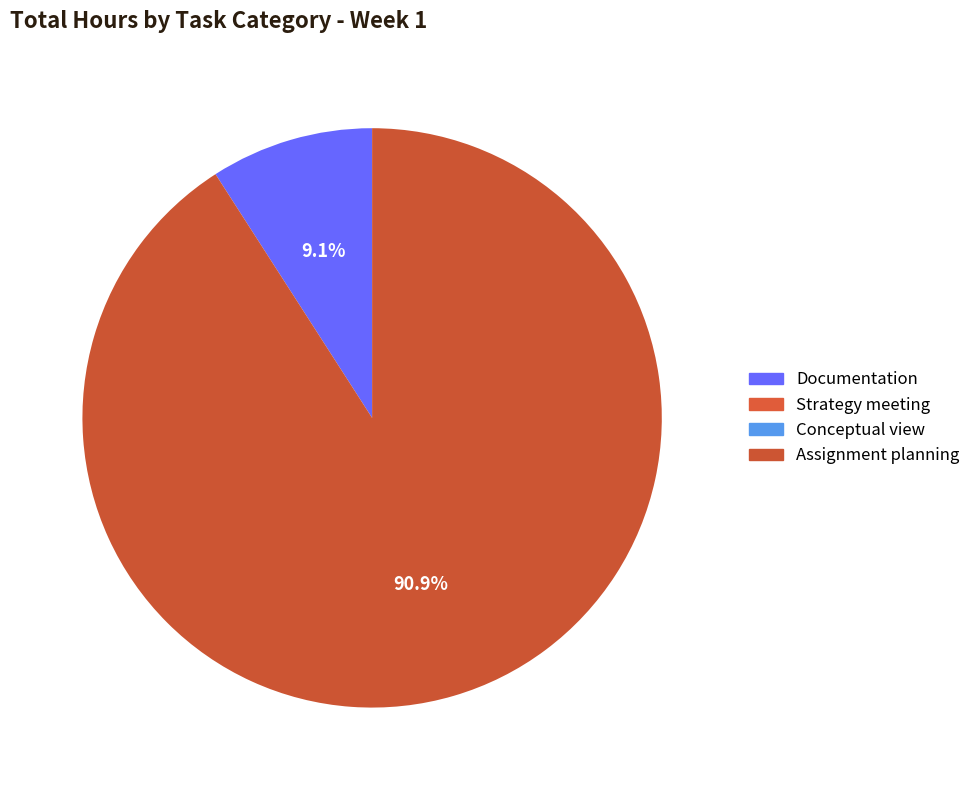

Which slice is the smallest?

Strategy meeting